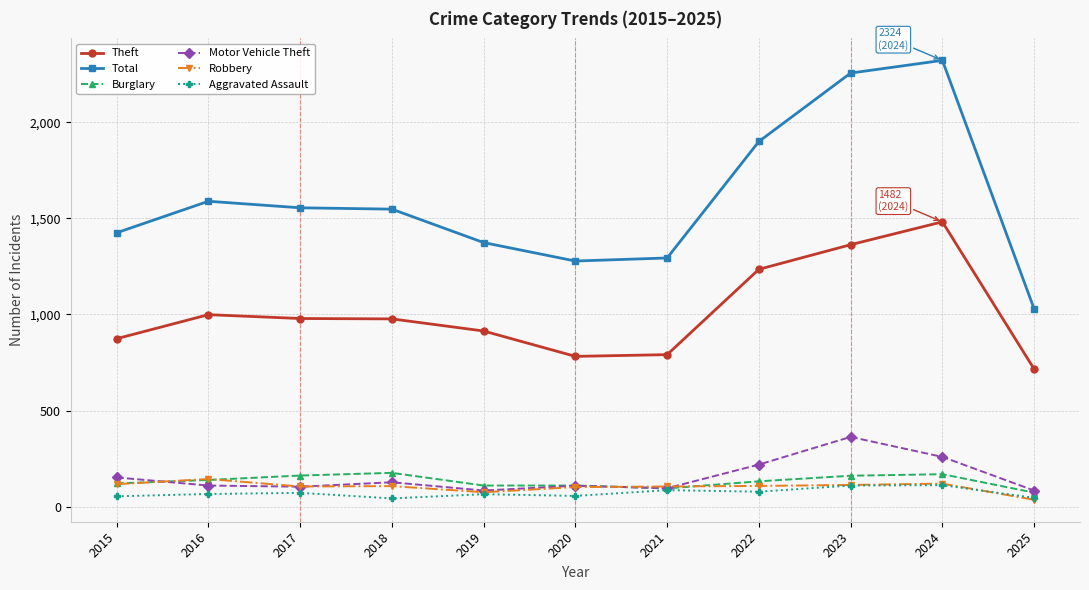

Count the number of data series in this chart.

6